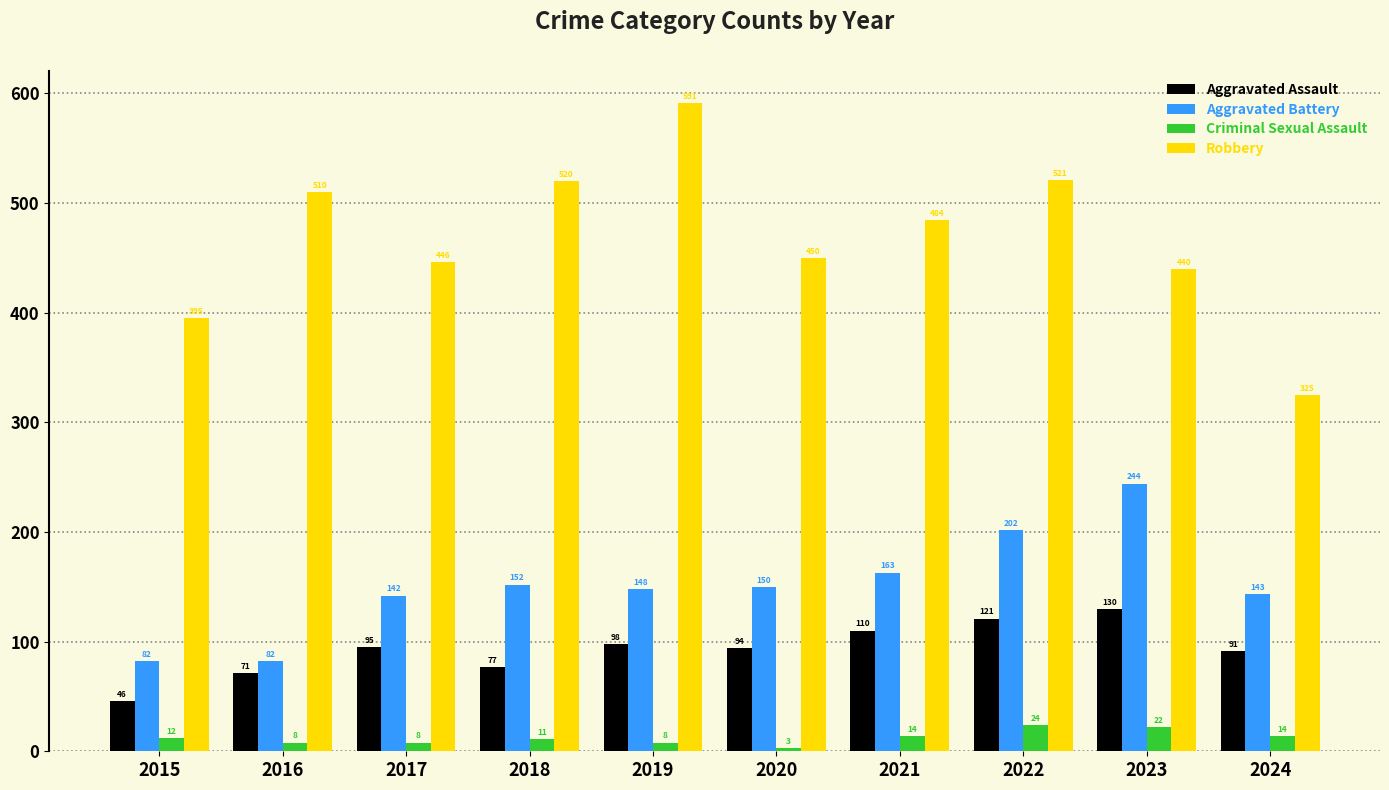

Count the number of categories in the chart.

10